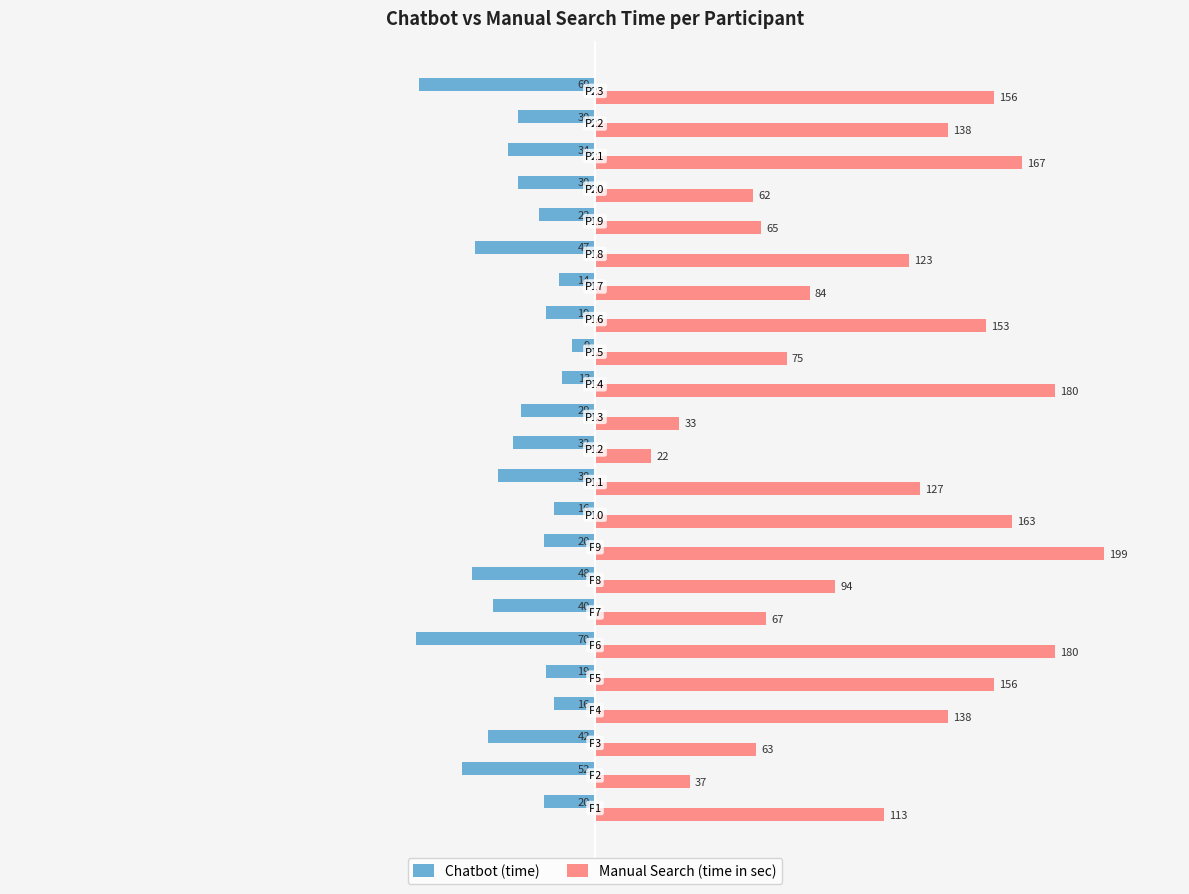

List the series in order of their peak value, highest first.

Manual Search (time in sec), Chatbot (time)